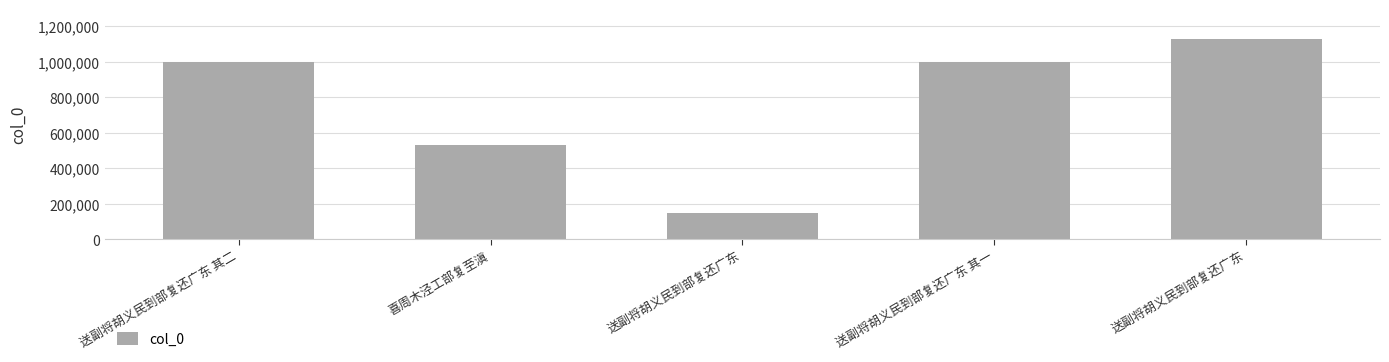

Reading left to right, what are all the values shown in this chart?

1001693	531152	149093	1001694	1127731